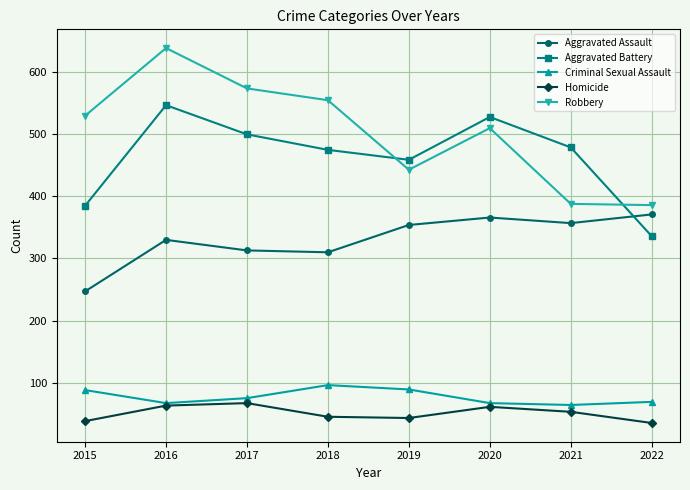

What is the total value across all series at 2022?

1197